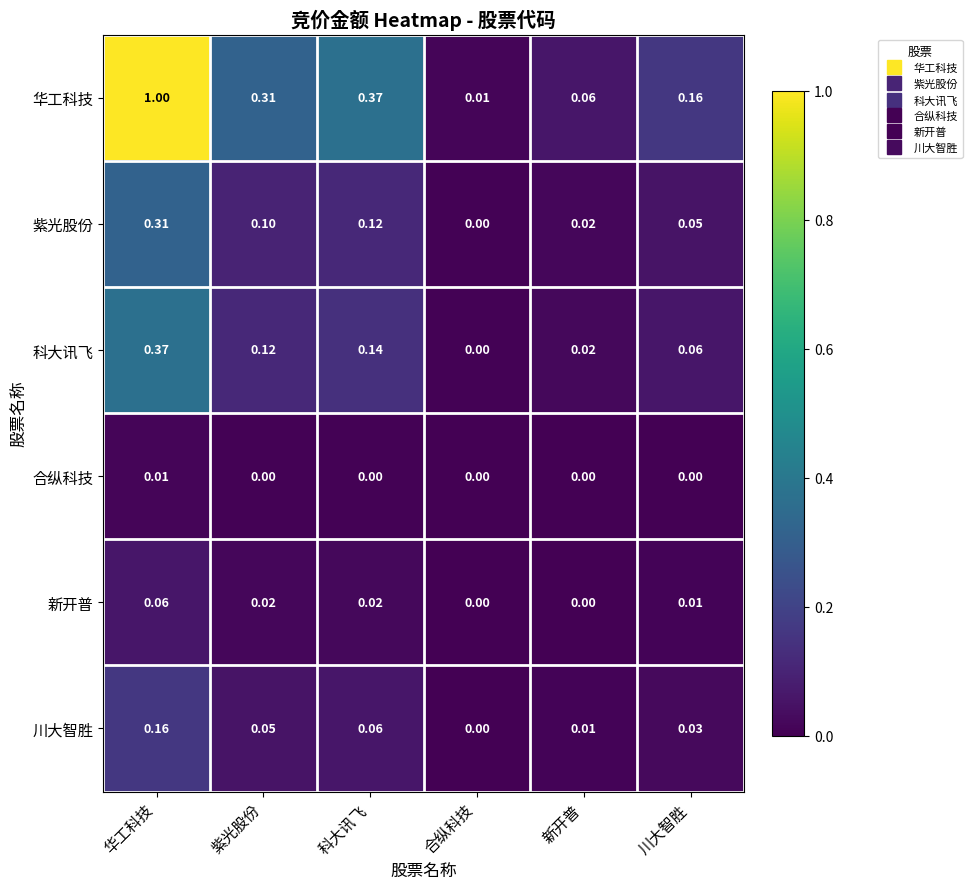

At which category is the sum across all series the highest?

华工科技